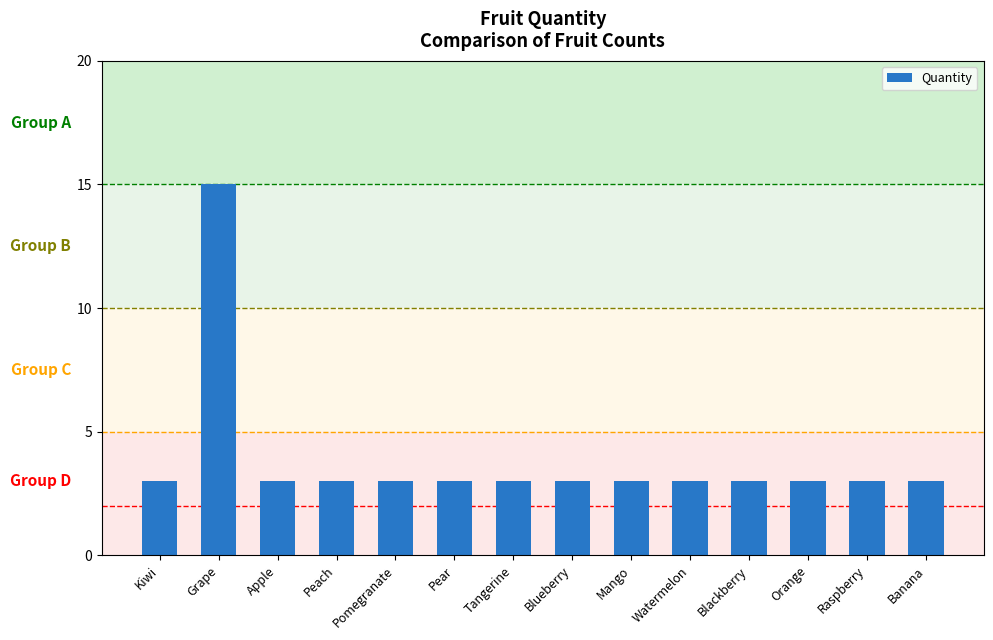

What is the average value?

4